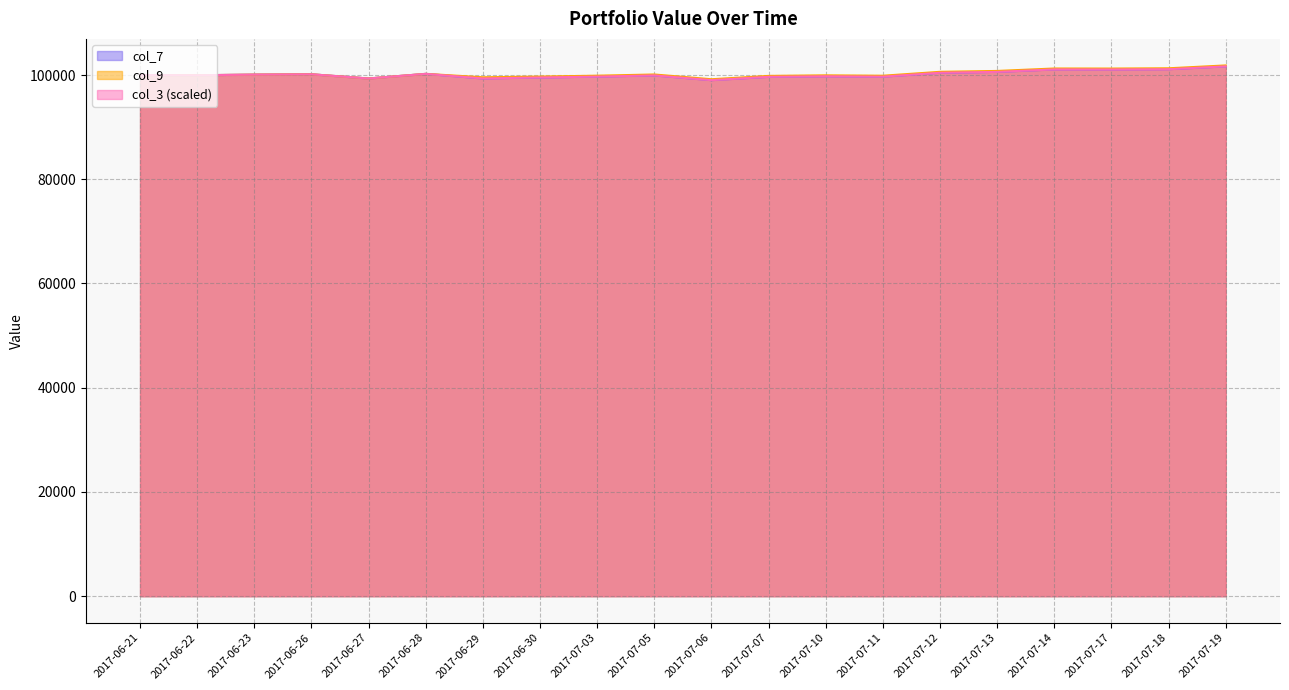

What is the difference between the maximum and minimum values in the col_3 series?

2646.8